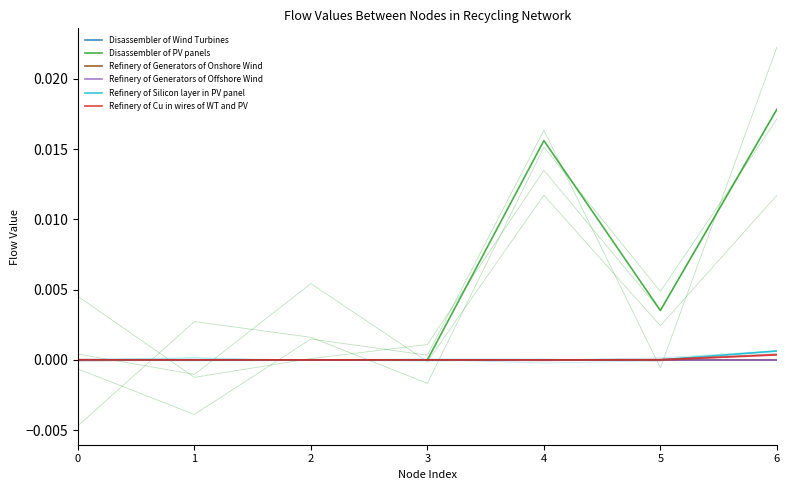

Is it true that Refinery of Generators of Onshore Wind equals 0.0 at 6?

False